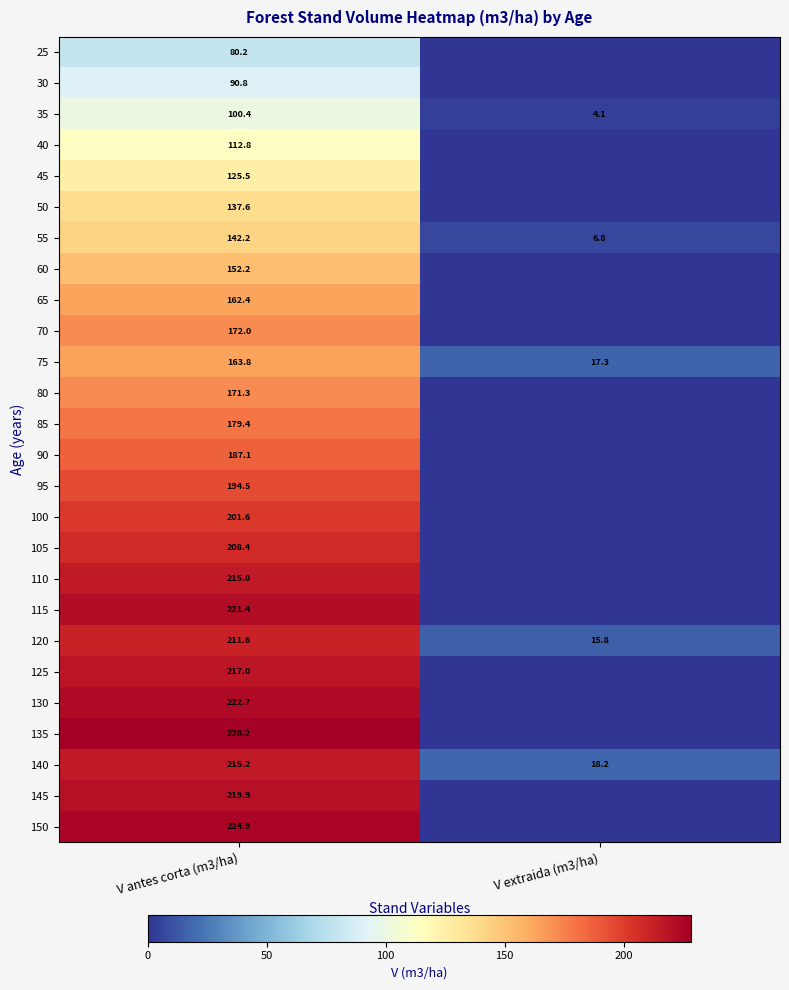

At which label does 35 reach its peak?

V antes corta (m3/ha)